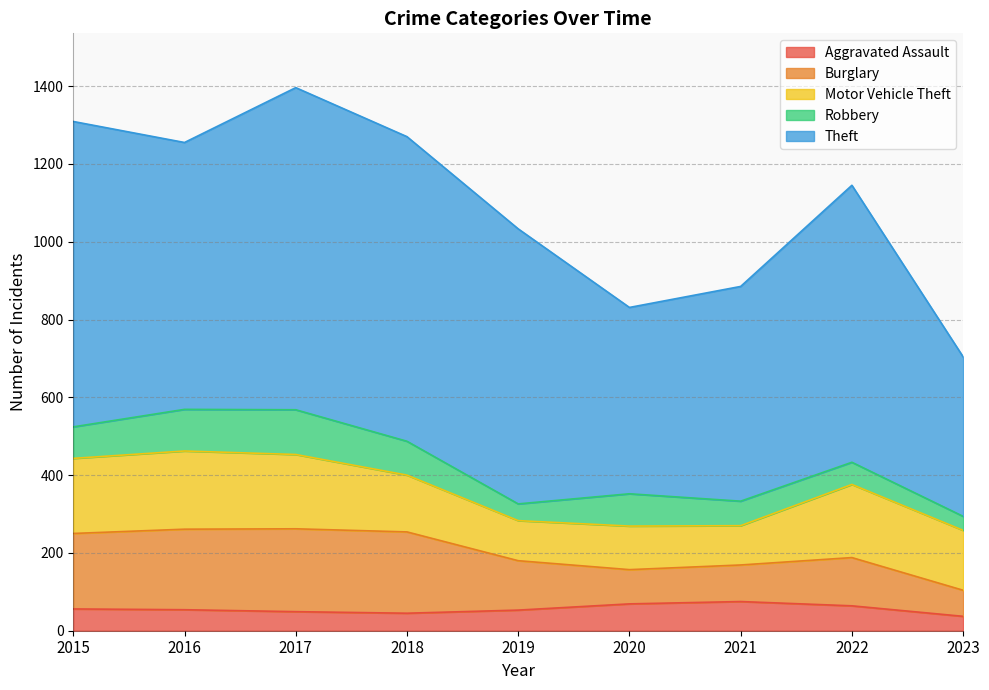

At which category does the chart reach its minimum across all series?

2023